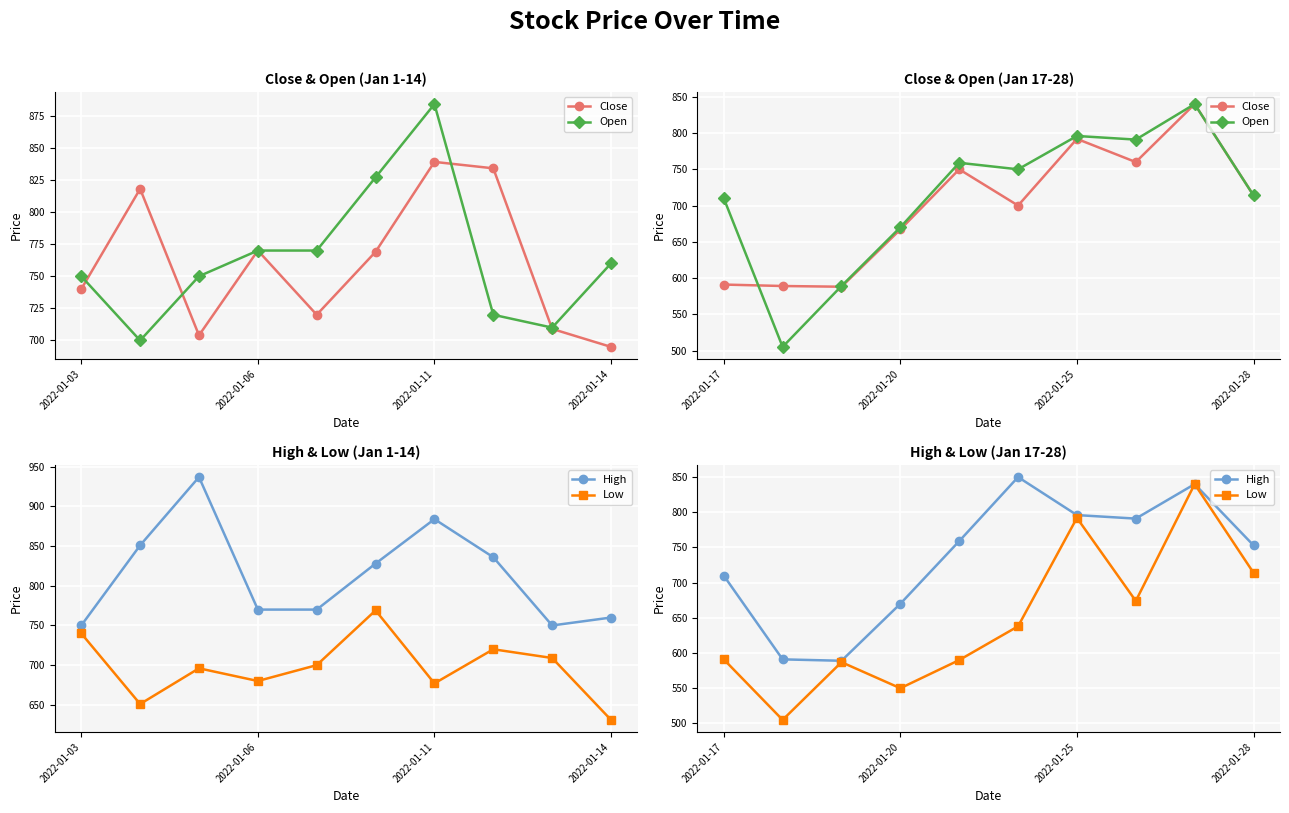

What is the label of the 10th point from the right?

2022-01-17